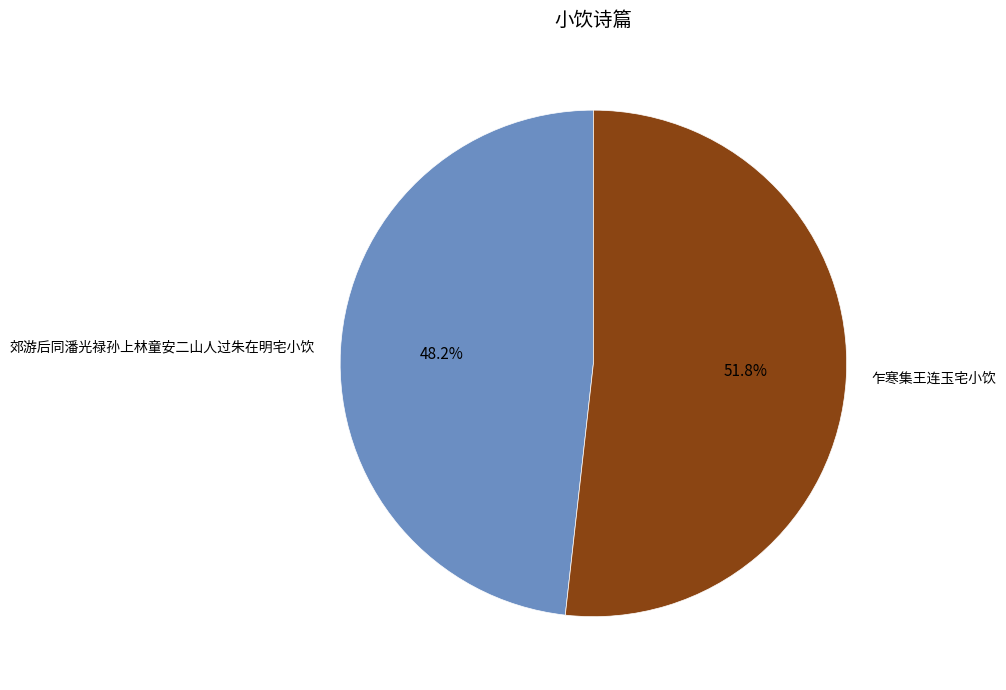

True or false: 乍寒集王连玉宅小饮 accounts for 52% of the total.

True